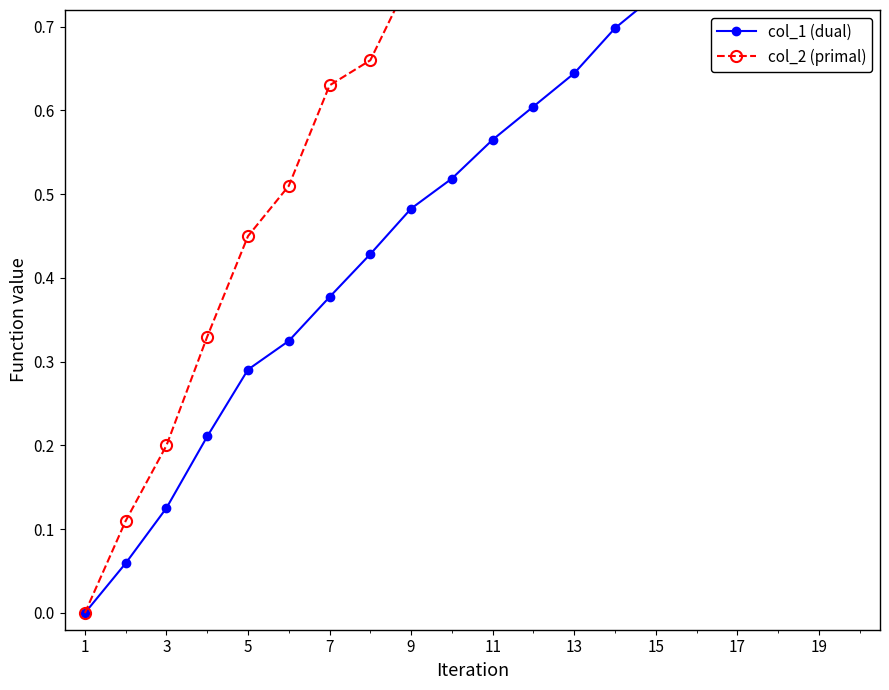

What is the highest value of the col_2 (primal) series?

1.0